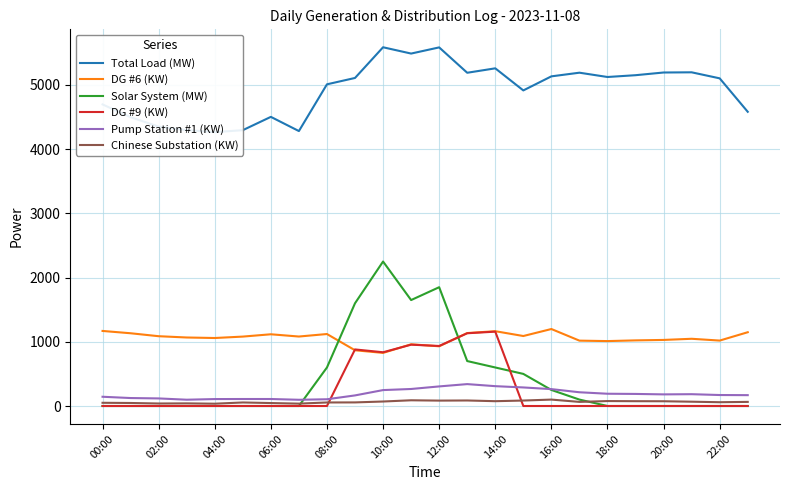

Reading left to right, extract all data points from this chart.

Total Load (MW): 4697	4498	4351	4297	4265	4296	4503	4282	5010	5109	5587	5489	5585	5190	5259	4915	5134	5191	5124	5152	5194	5197	5103	4582
DG #6 (KW): 1169	1133	1087	1067	1059	1081	1117	1082	1121	868	827	961	930	1136	1165	1090	1199	1018	1011	1022	1029	1047	1019	1149
Solar System (MW): 0	0	0	0	0	0	0	0	600	1600	2250	1650	1850	700	600	500	250	100	0	0	0	0	0	0
DG #9 (KW): 0	0	0	0	0	0	0	0	0	881	837	955	935	1133	1158	0	0	0	0	0	0	0	0	0
Pump Station #1 (KW): 144	124	118	98	108	109	109	97	105	165	248	265	305	341	309	289	263	214	191	188	181	184	171	169
Chinese Substation (KW): 50	47	39	41	36	55	46	37	55	56	70	89	84	86	75	85	100	64	77	75	74	67	59	64